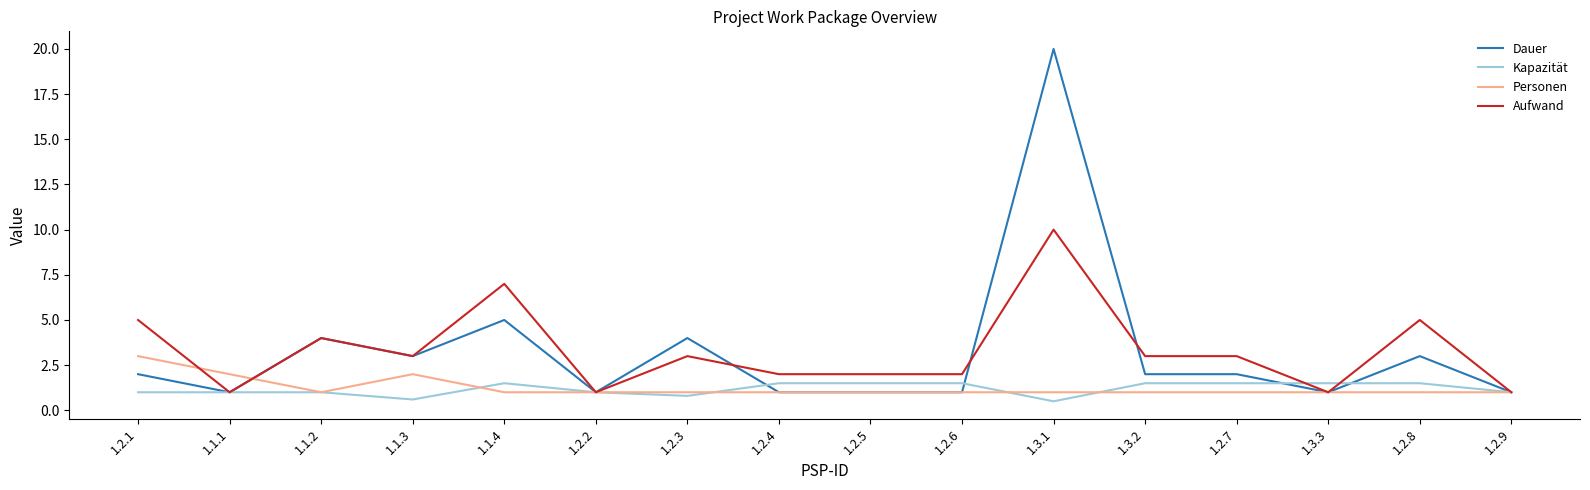

What is the sum of the Dauer values at 1.3.2 and 1.2.9?

3.0